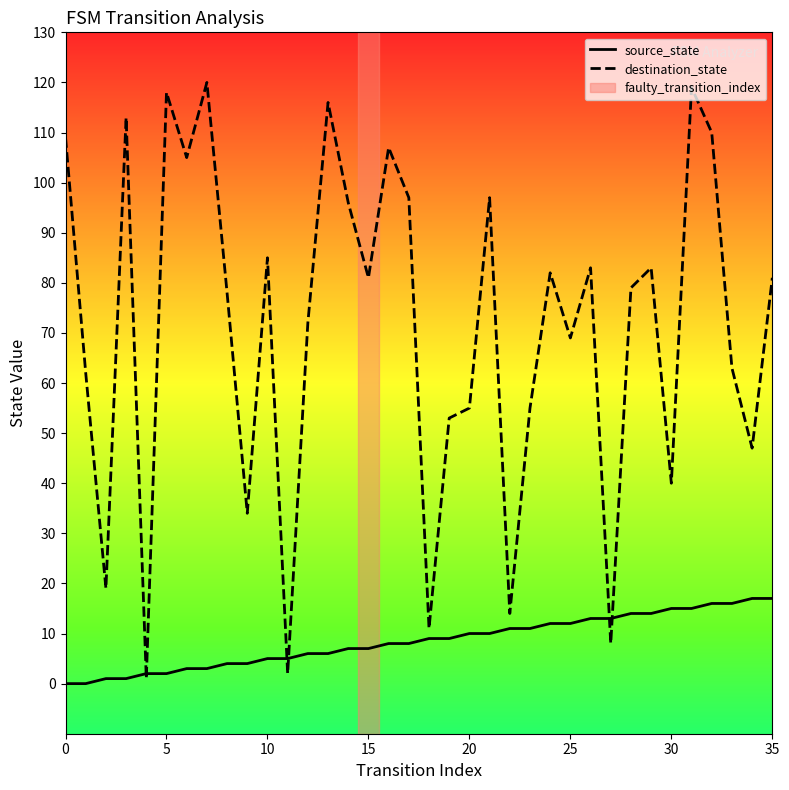

List the series in order of their overall mean, lowest first.

source_state, destination_state